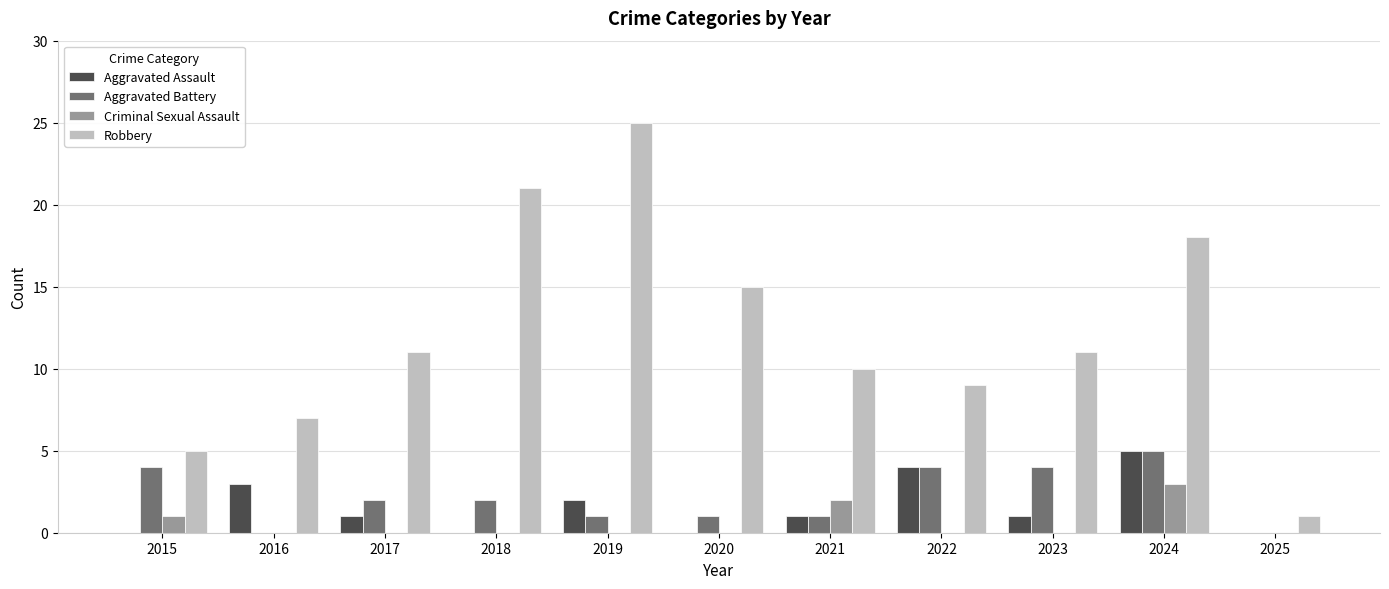

Reading left to right, transcribe all the data shown in this chart.

Aggravated Assault: 2015=0	2016=3	2017=1	2018=0	2019=2	2020=0	2021=1	2022=4	2023=1	2024=5	2025=0
Aggravated Battery: 2015=4	2016=0	2017=2	2018=2	2019=1	2020=1	2021=1	2022=4	2023=4	2024=5	2025=0
Criminal Sexual Assault: 2015=1	2016=0	2017=0	2018=0	2019=0	2020=0	2021=2	2022=0	2023=0	2024=3	2025=0
Robbery: 2015=5	2016=7	2017=11	2018=21	2019=25	2020=15	2021=10	2022=9	2023=11	2024=18	2025=1